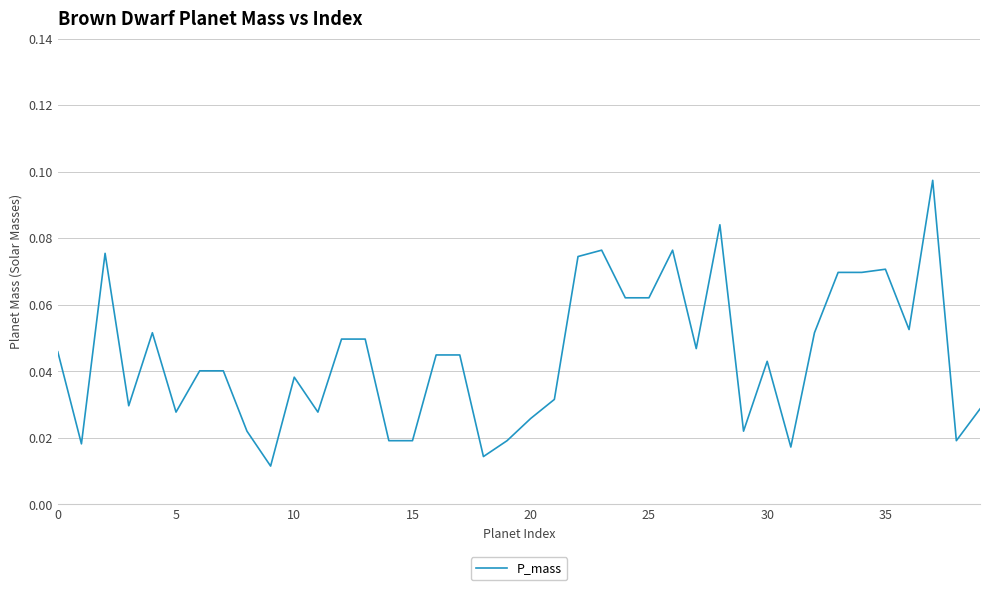

How many lines are shown in the chart?

1